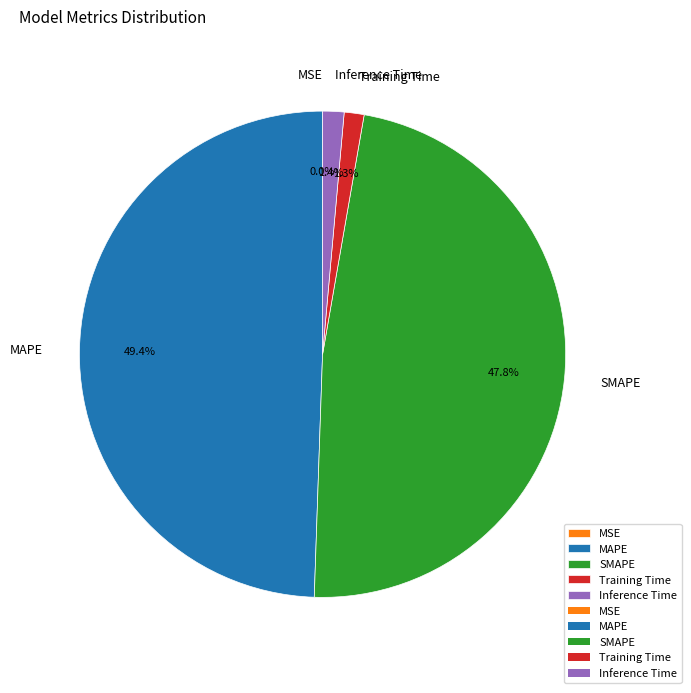

Is the sum of Inference Time and SMAPE greater than half?

No